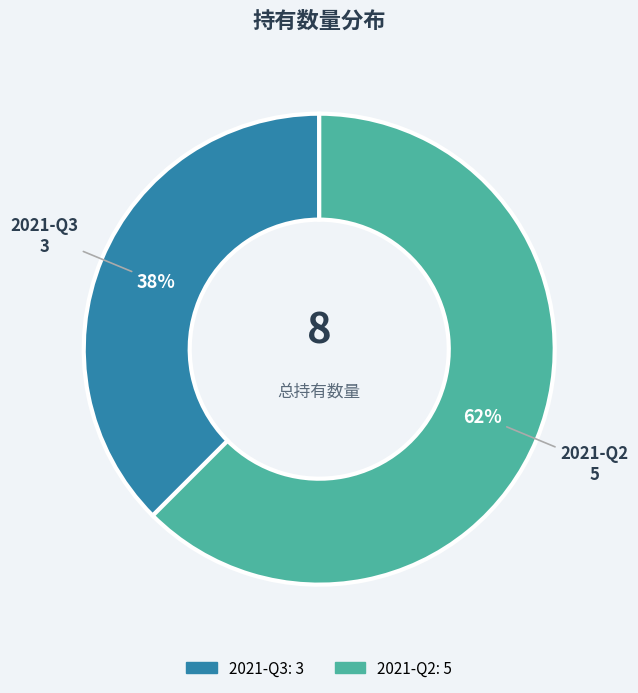

Between 2021-Q2 and 2021-Q3, which is larger?

2021-Q2